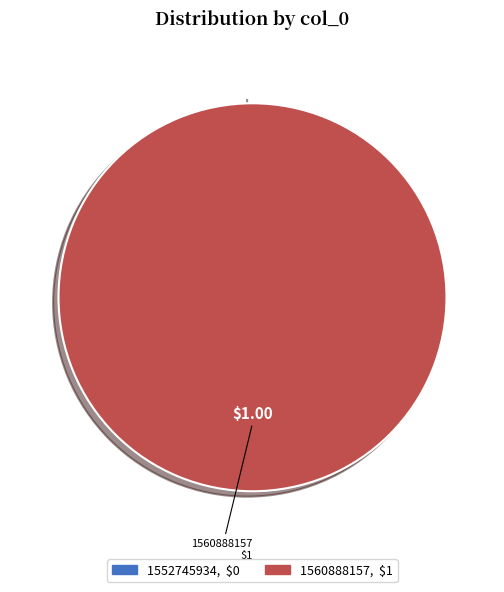

To the nearest percent, what is the difference between the largest and smallest slice percentages?

100%